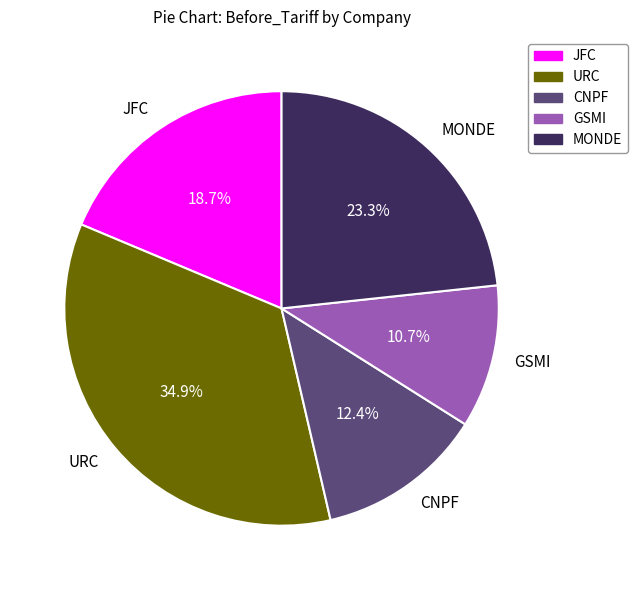

To the nearest percent, what portion does URC represent?

35%